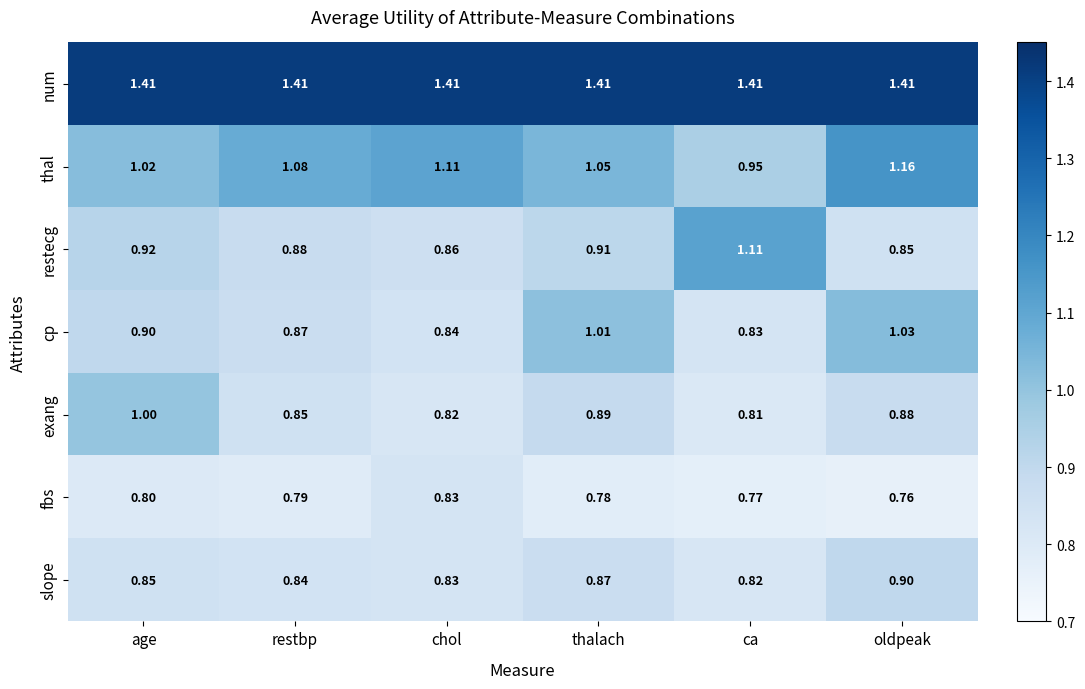

At which label is restecg closest to 0?

oldpeak